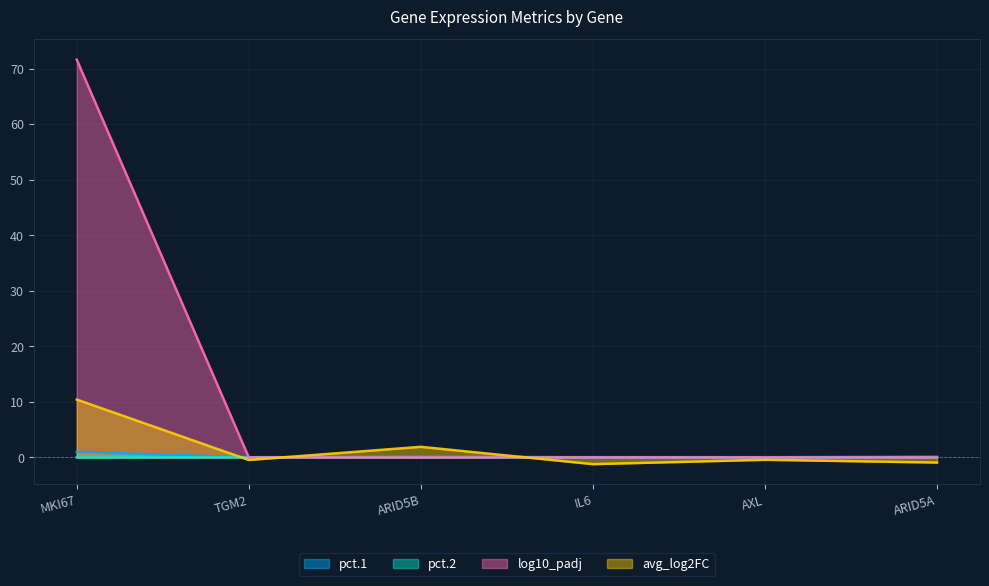

At how many categories does at least one series exceed 32?

1